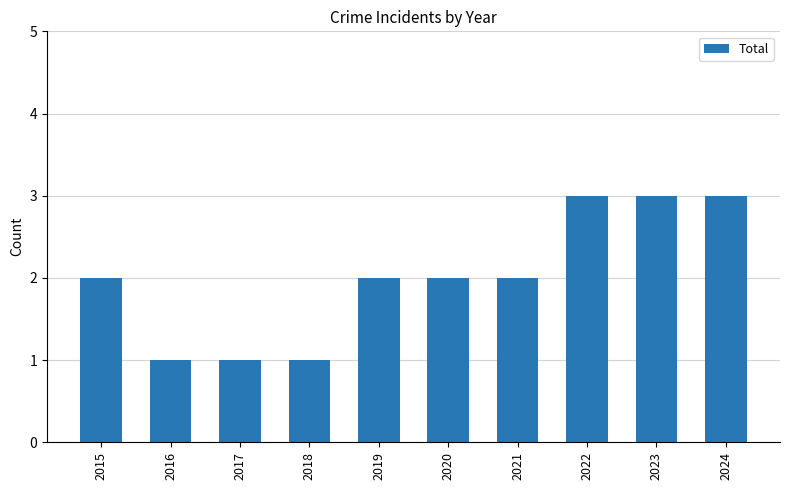

How many series are shown in this chart?

1